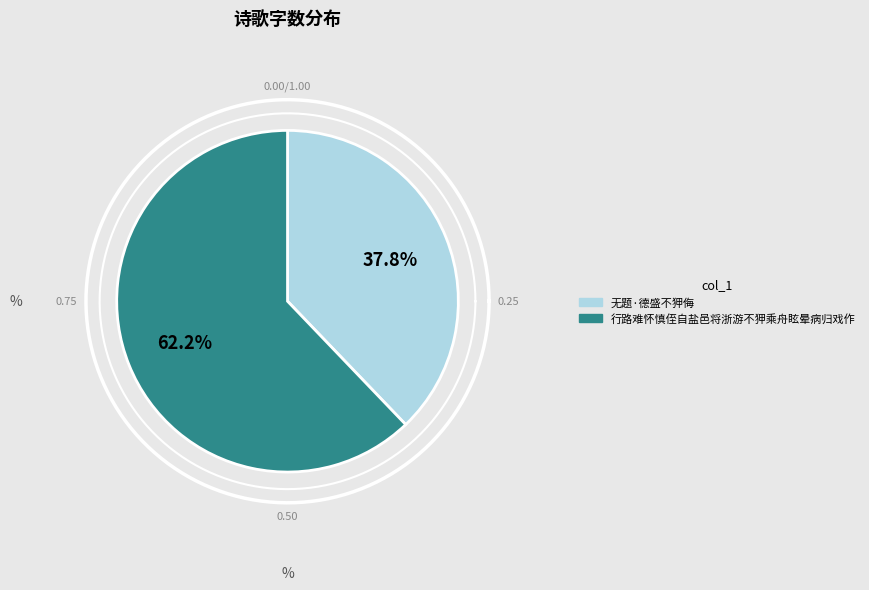

What is the change in value from 无题·德盛不狎侮 to 行路难怀慎侄自盐邑将浙游不狎乘舟眩晕病归戏作?

+211547